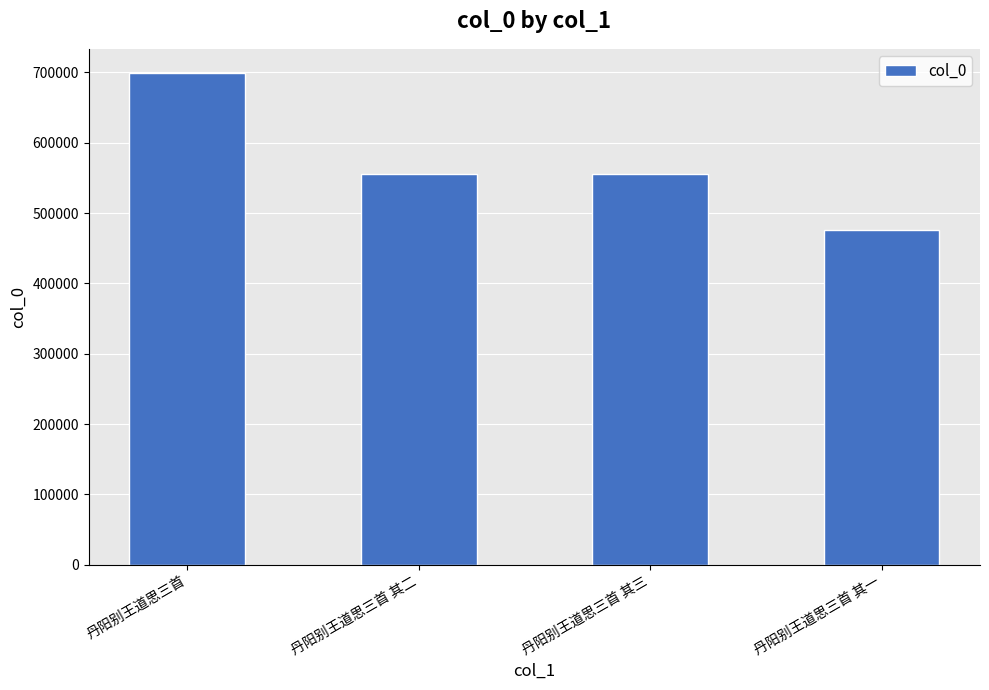

Count the number of categories in the chart.

4